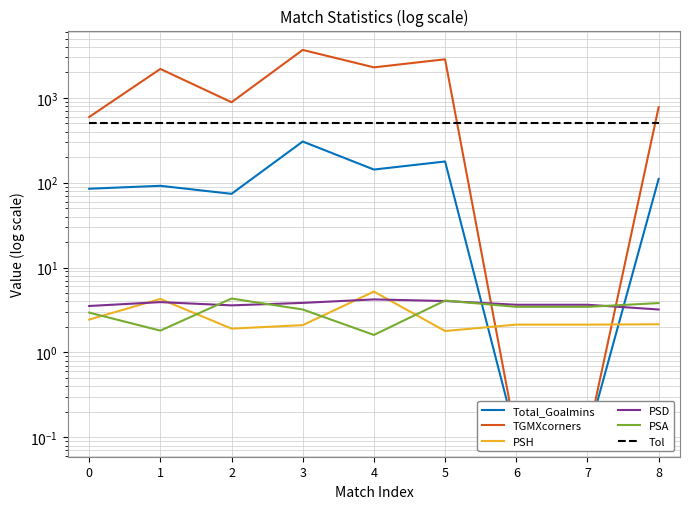

Rank the series at 6 from highest to lowest value.

Tol, PSD, PSA, PSH, Total_Goalmins, TGMXcorners